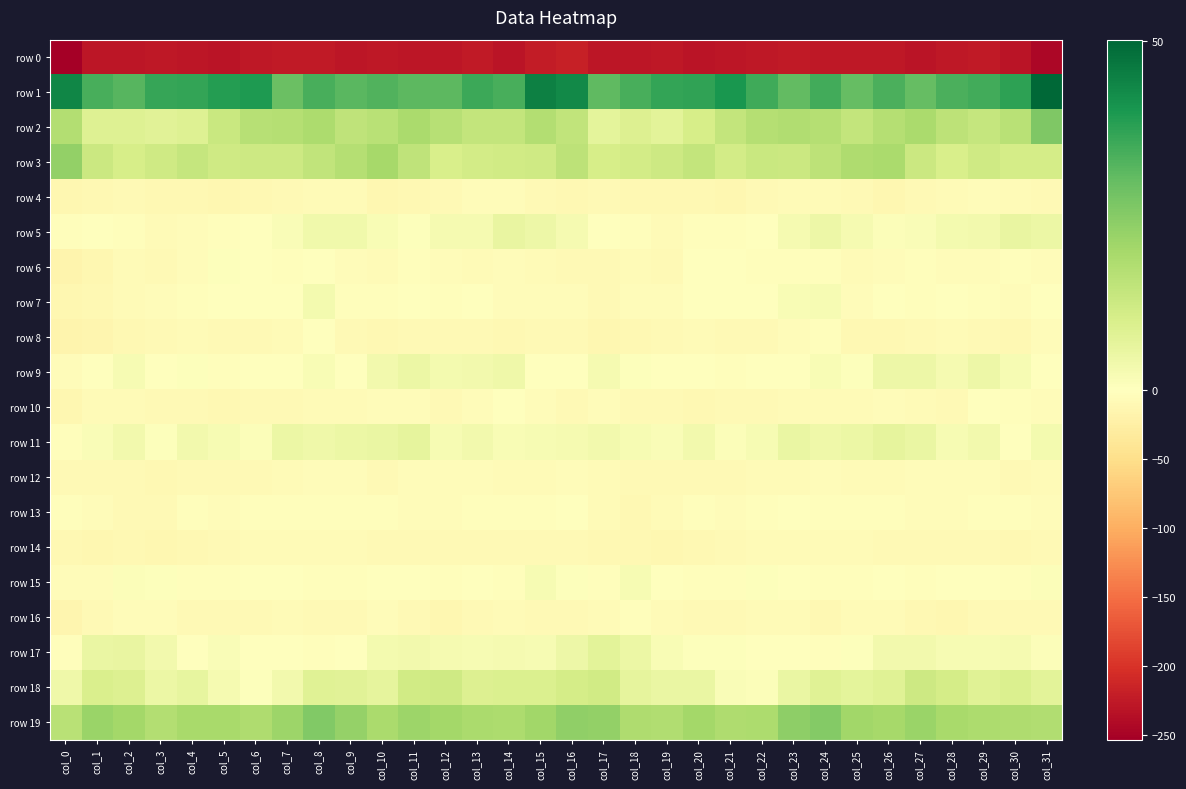

Count the number of data series in this chart.

20